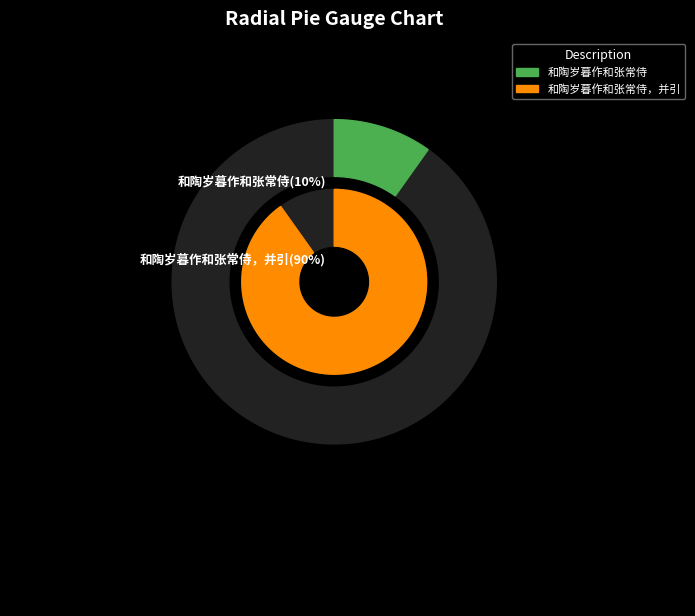

Which category has the smallest portion of the pie?

和陶岁暮作和张常侍